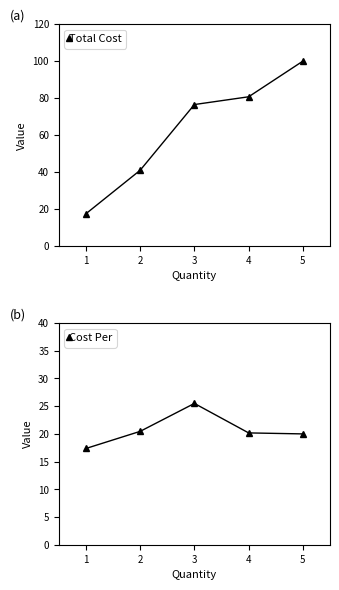

What is the approximate value of Total Cost at 1?

17.4